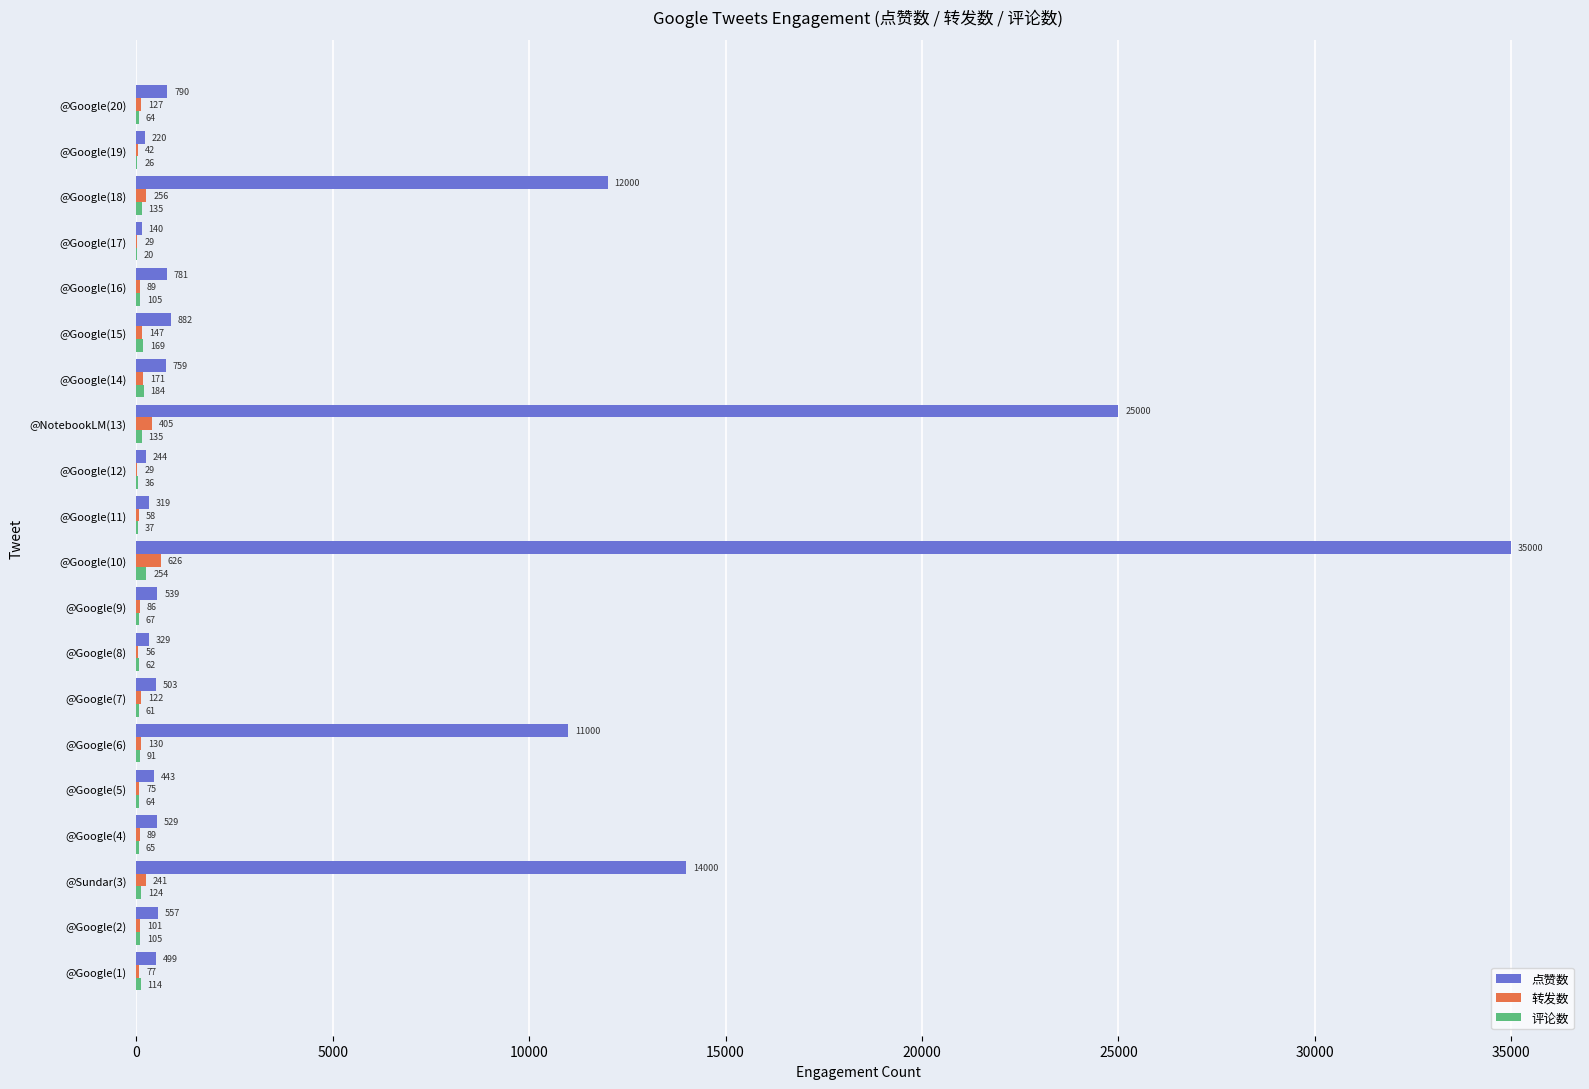

Is the value of 转发数 at @Google(19) greater than the value of 点赞数 at @Google(8)?

No